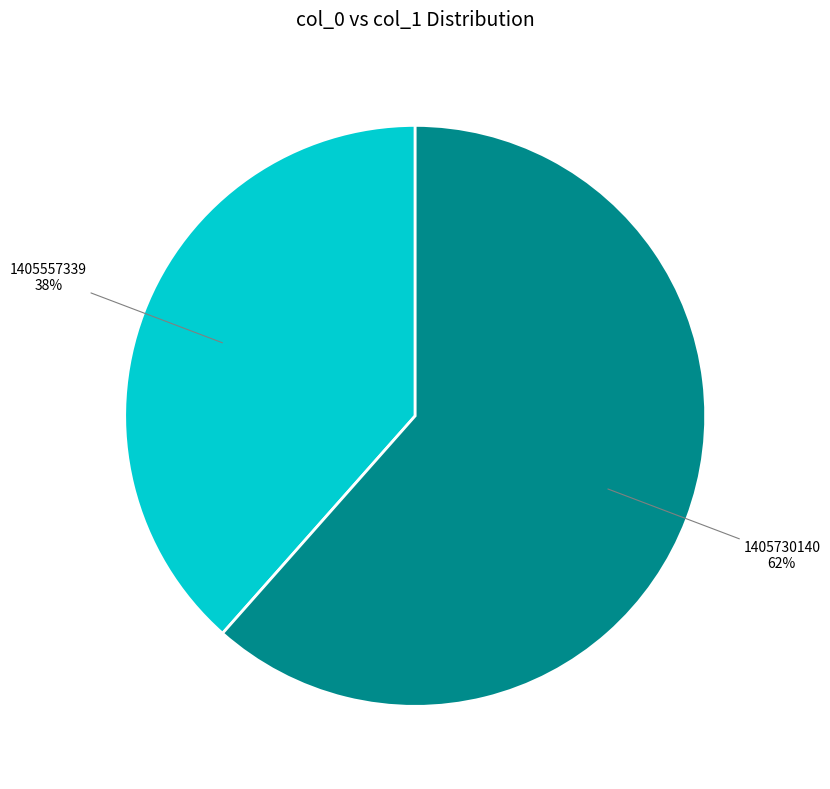

How many slices are in this pie chart?

2